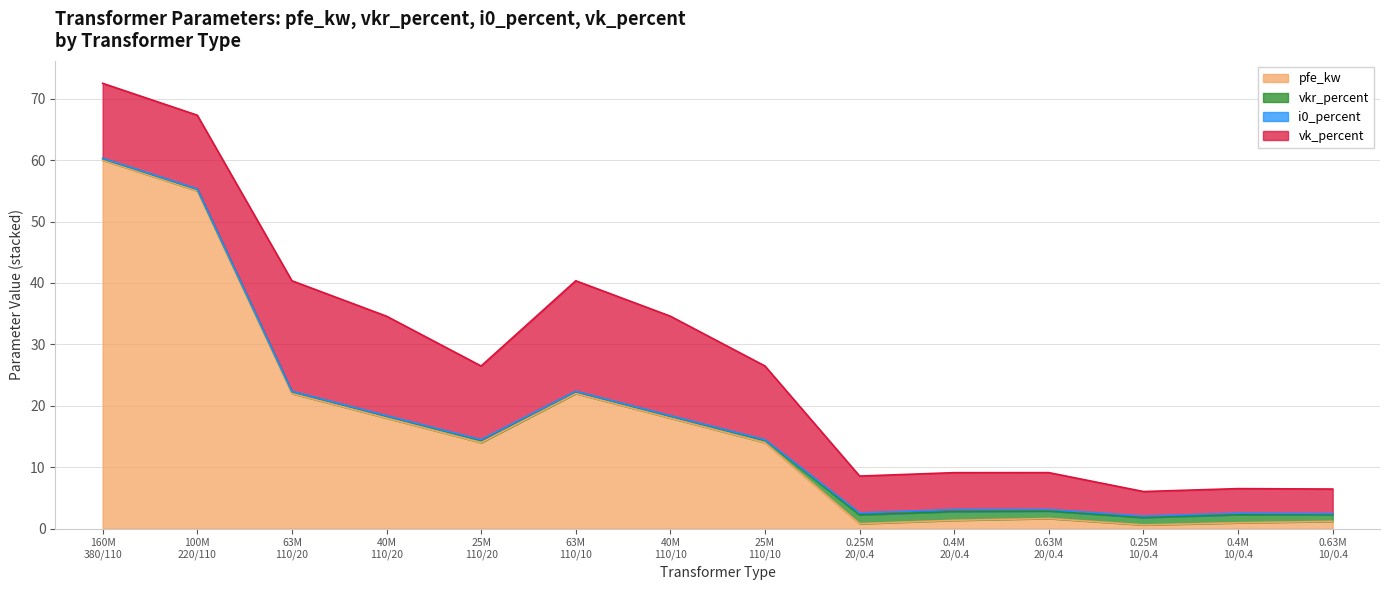

True or false: vkr_percent and vk_percent cross at least once.

False